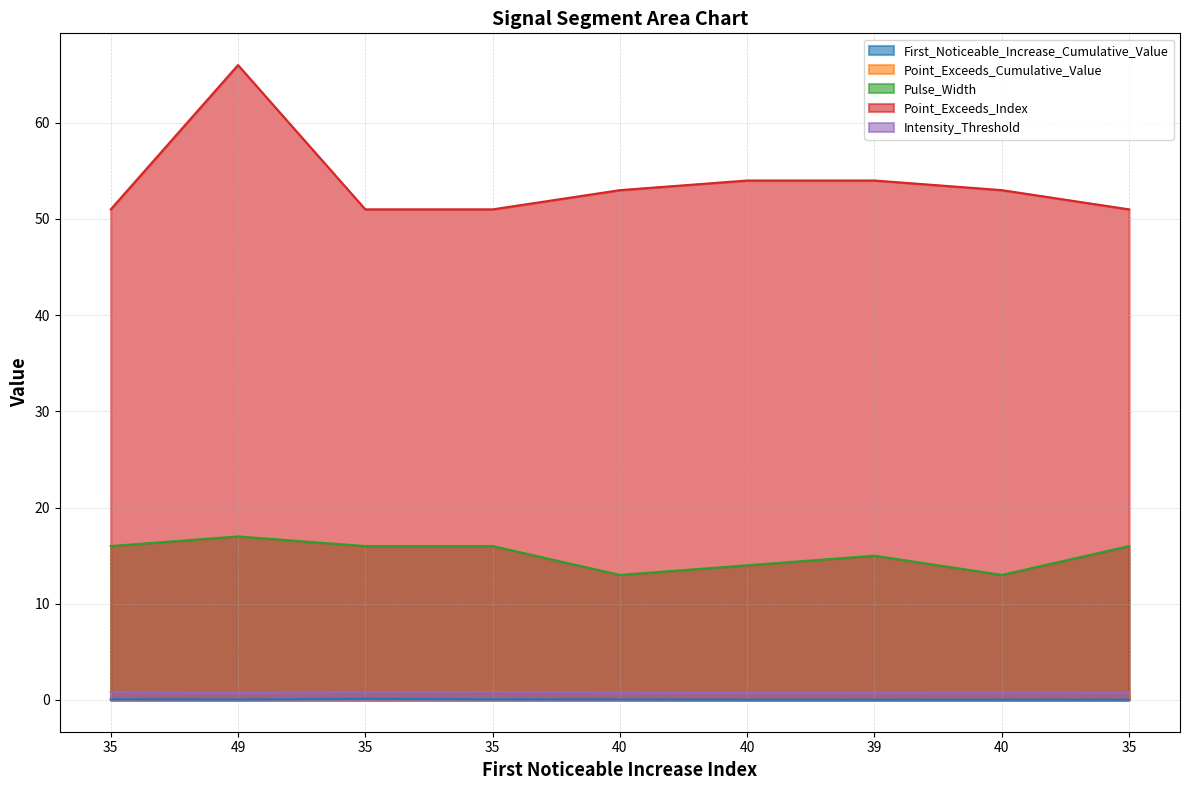

Where is First_Noticeable_Increase_Cumulative_Value nearest to the value 0?

35